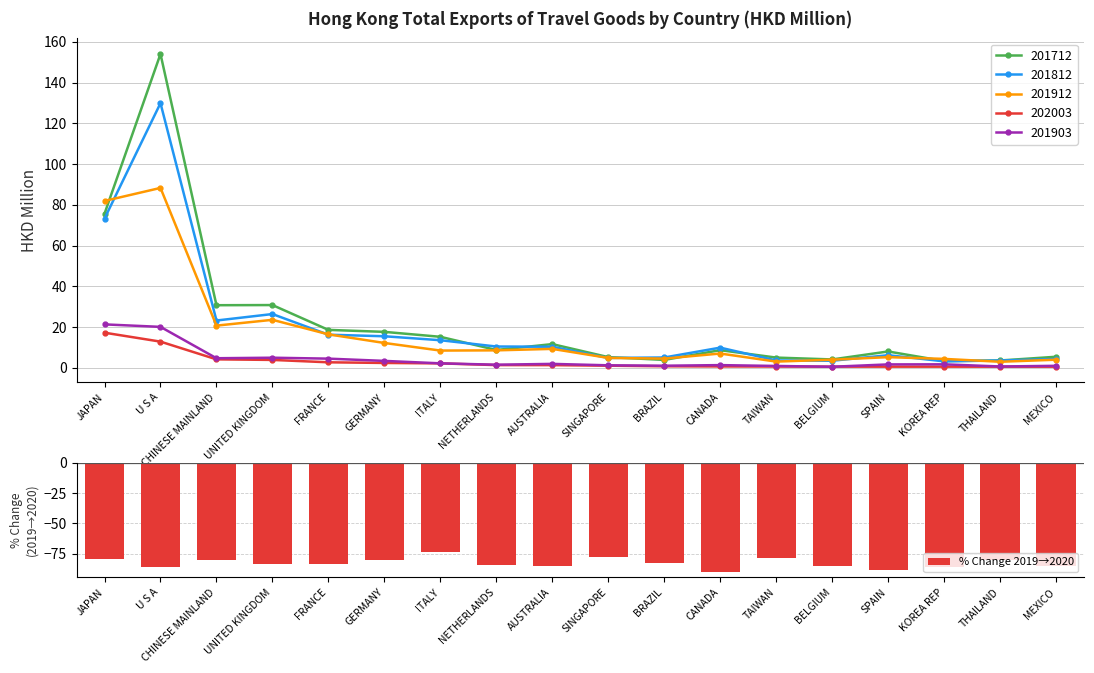

What is the sum of the values at UNITED KINGDOM and BELGIUM?

-168.0